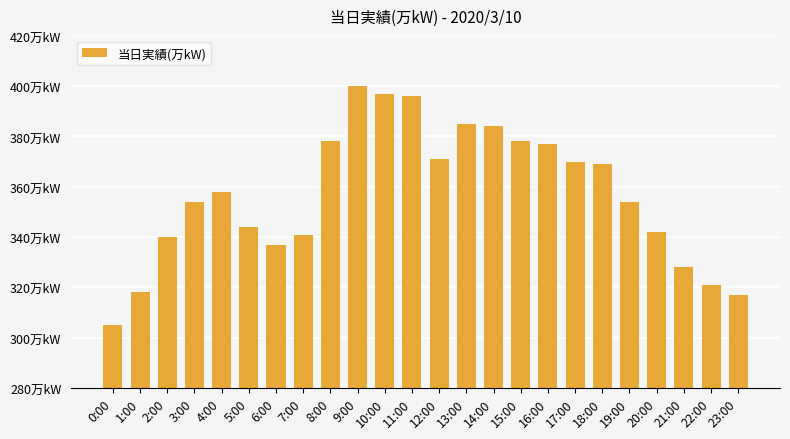

Is it true that the value at 12:00 is 515?

False